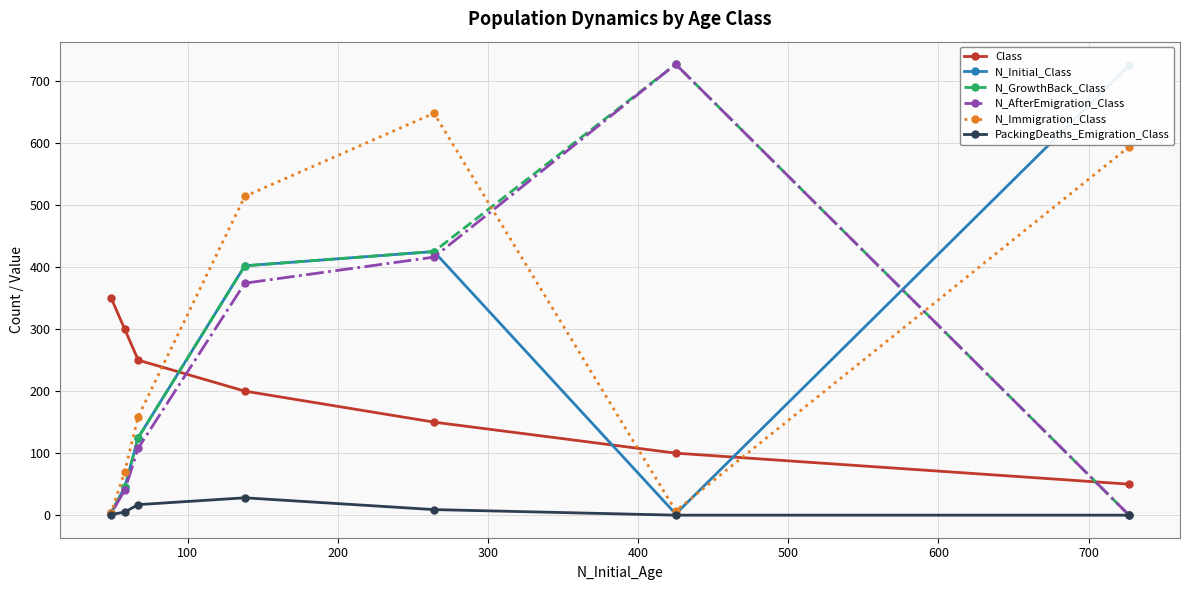

What is the sum of all Class values?

1400